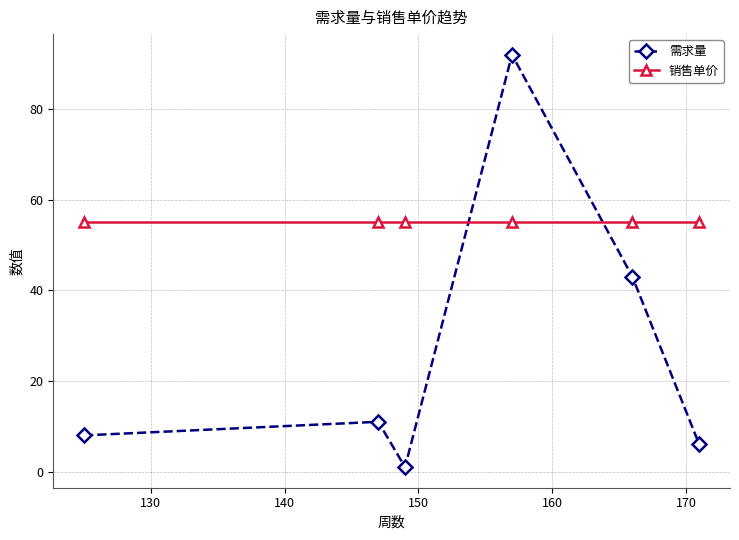

Does the chart display data point markers on the line(s)?

Yes